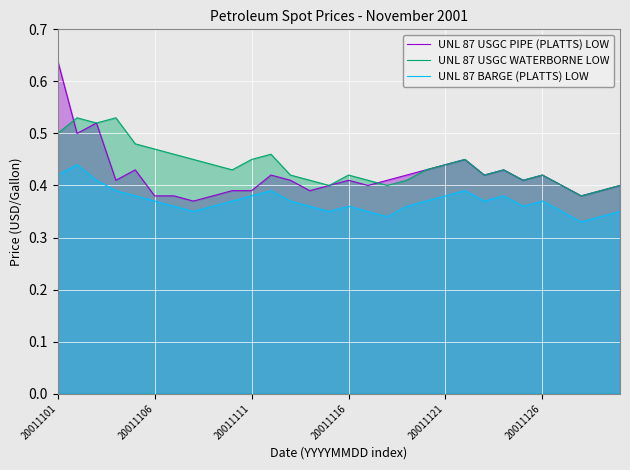

At which category is the sum across all series the highest?

20011101